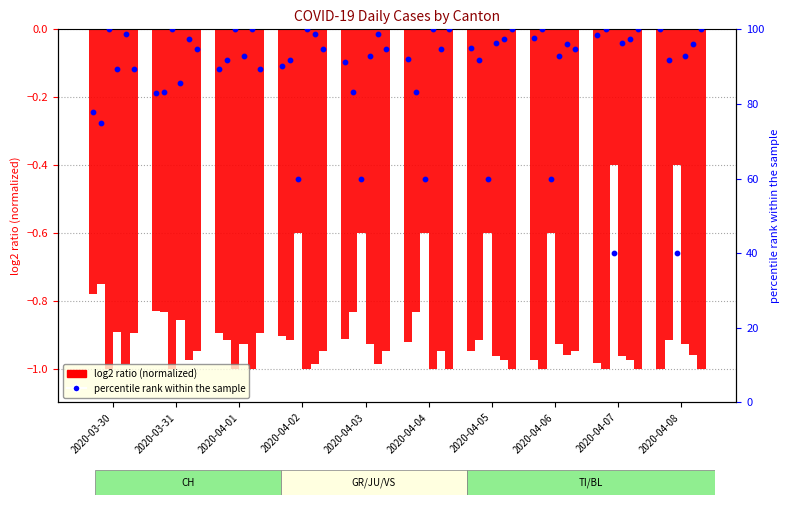

At which category is the sum across all series the highest?

2020-04-08